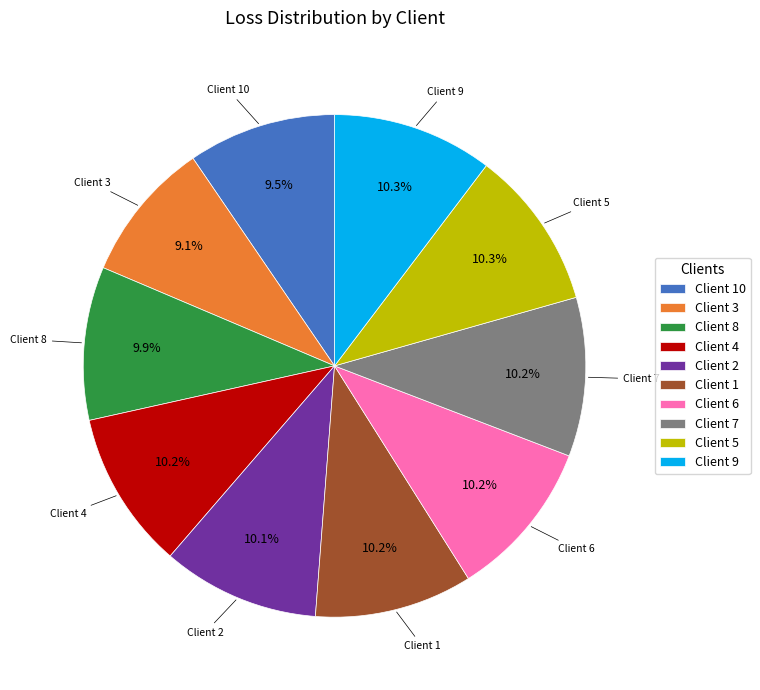

To the nearest percent, what is the average slice percentage?

10%